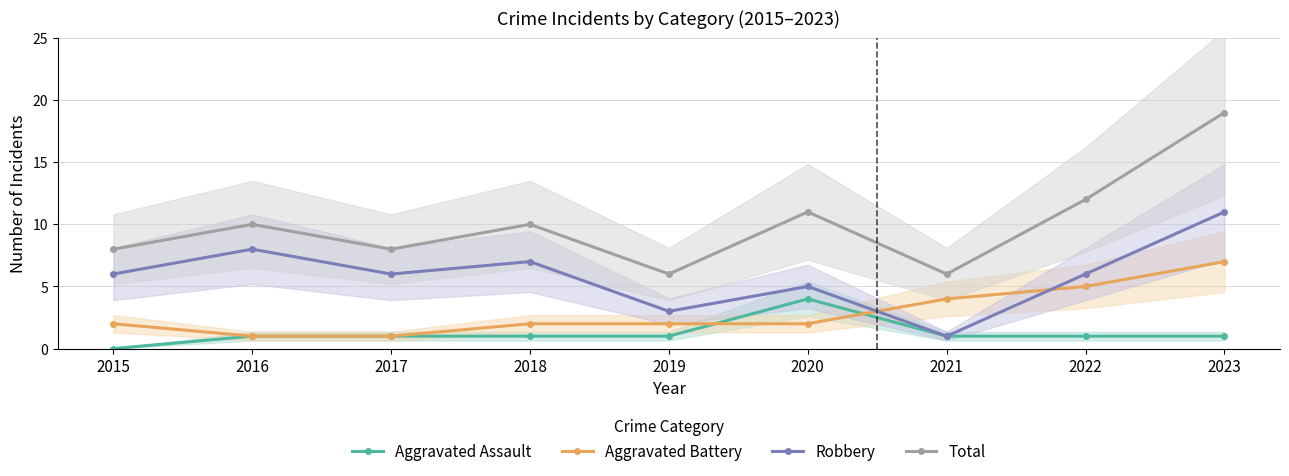

Count the Aggravated Battery values in the range 2 to 4.

5